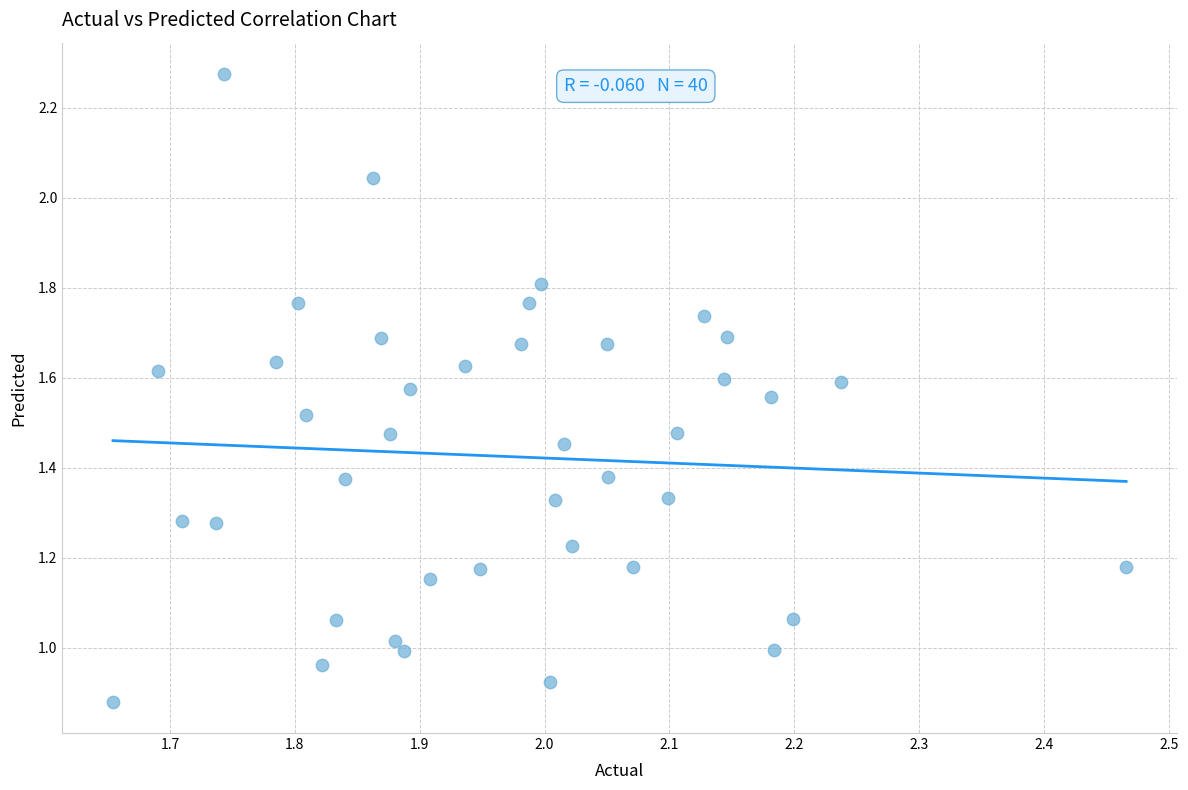

What is the range of X values (max minus min)?

0.8